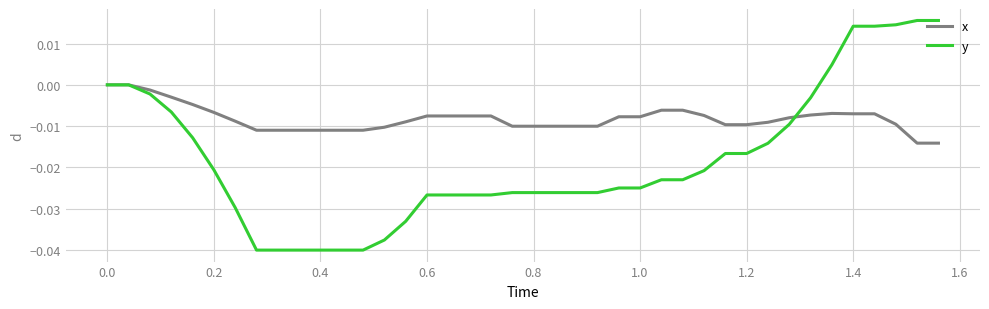

List the series in order of their overall mean, lowest first.

y, x